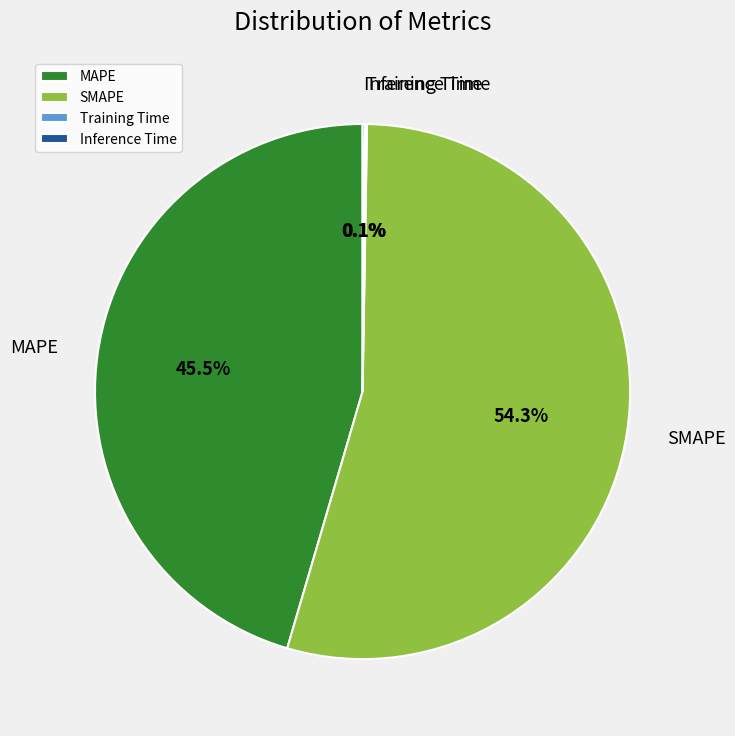

To the nearest percent, what is the combined percentage of MAPE and SMAPE?

100%